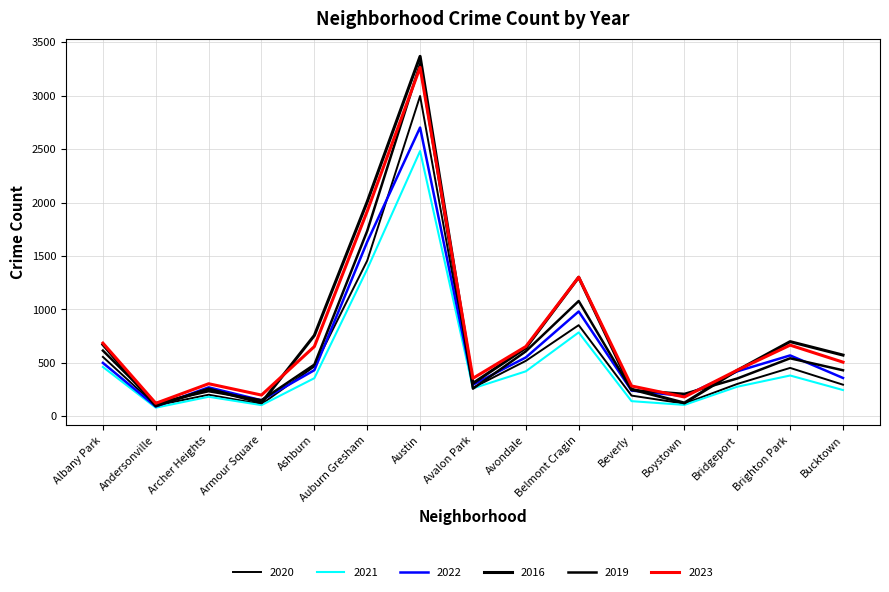

At which category does 2023 reach its first local peak?

Archer Heights